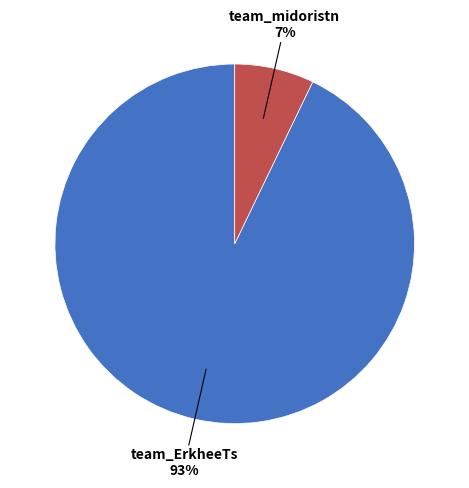

Is there a majority slice in this chart?

Yes